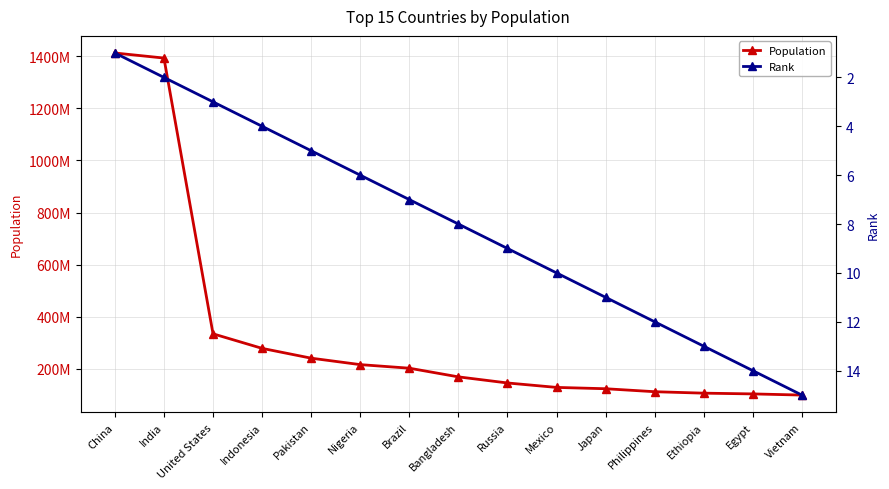

What is the difference between the Rank values at Russia and Vietnam?

6